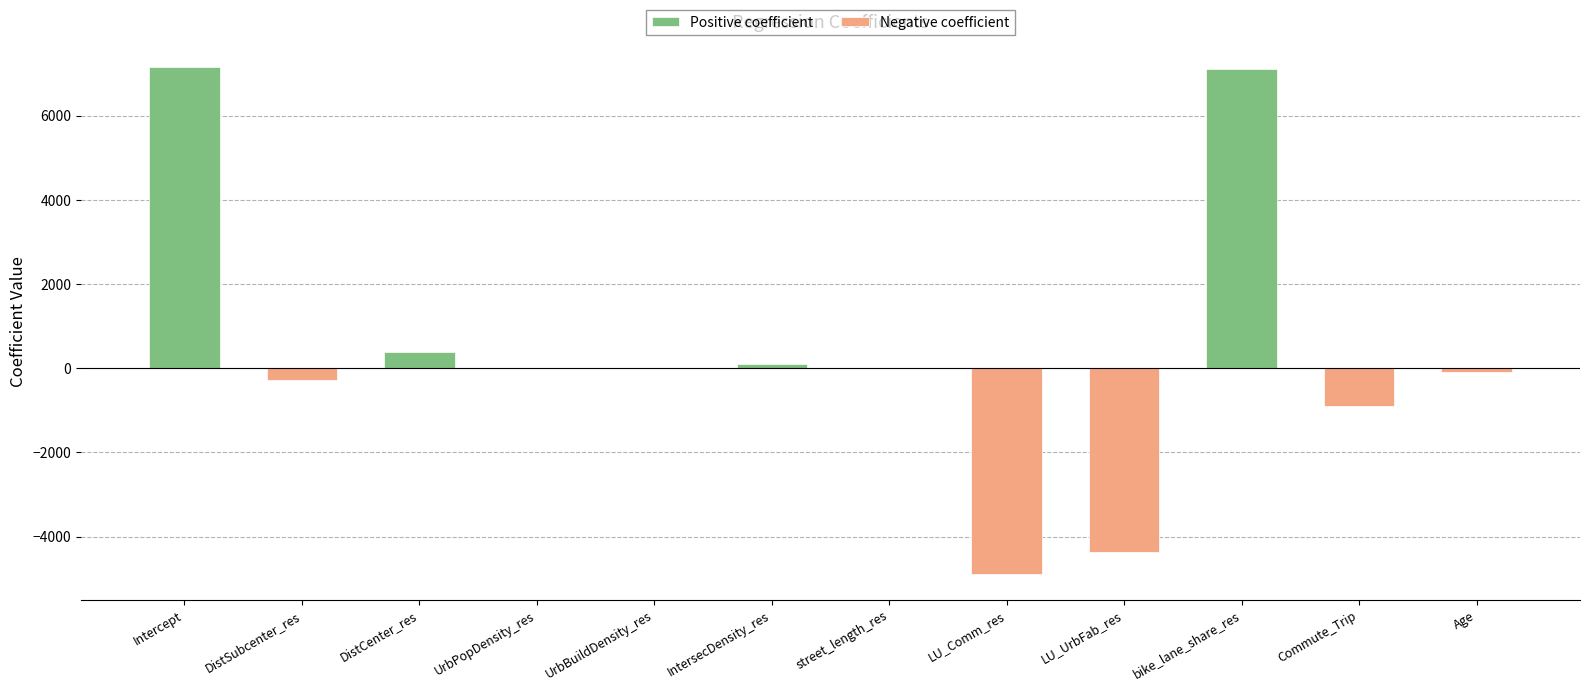

Reading left to right, what are all the values shown in this chart?

Intercept=7149.9	DistSubcenter_res=-285.0	DistCenter_res=376.8	UrbPopDensity_res=-0.3	UrbBuildDensity_res=0.0	IntersecDensity_res=96.7	street_length_res=-4.5	LU_Comm_res=-4895.0	LU_UrbFab_res=-4360.0	bike_lane_share_res=7115.1	Commute_Trip=-890.6	Age=-84.7